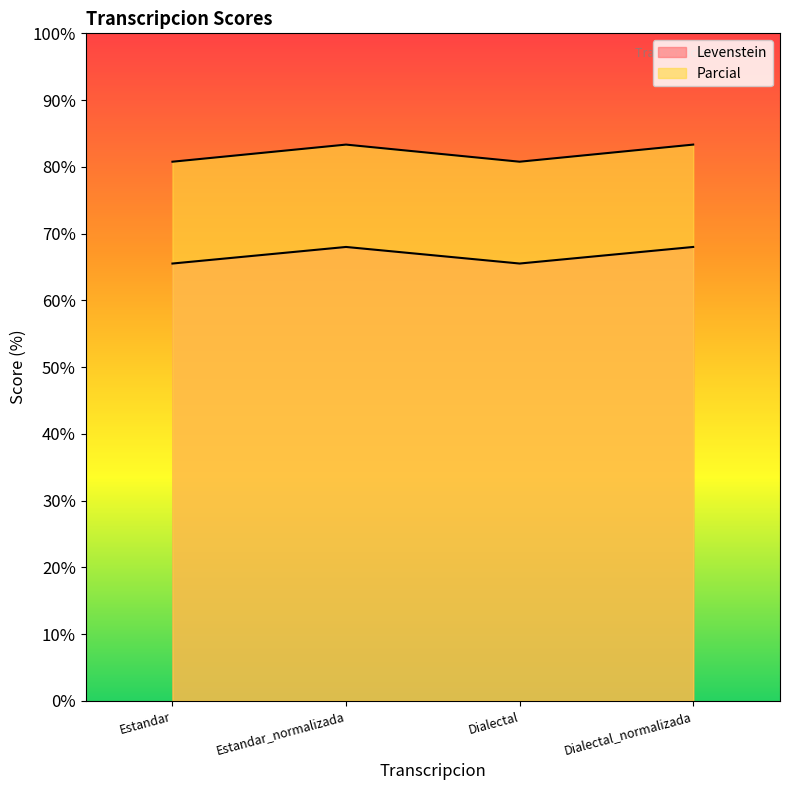

What is the minimum value shown in the chart?

65.5